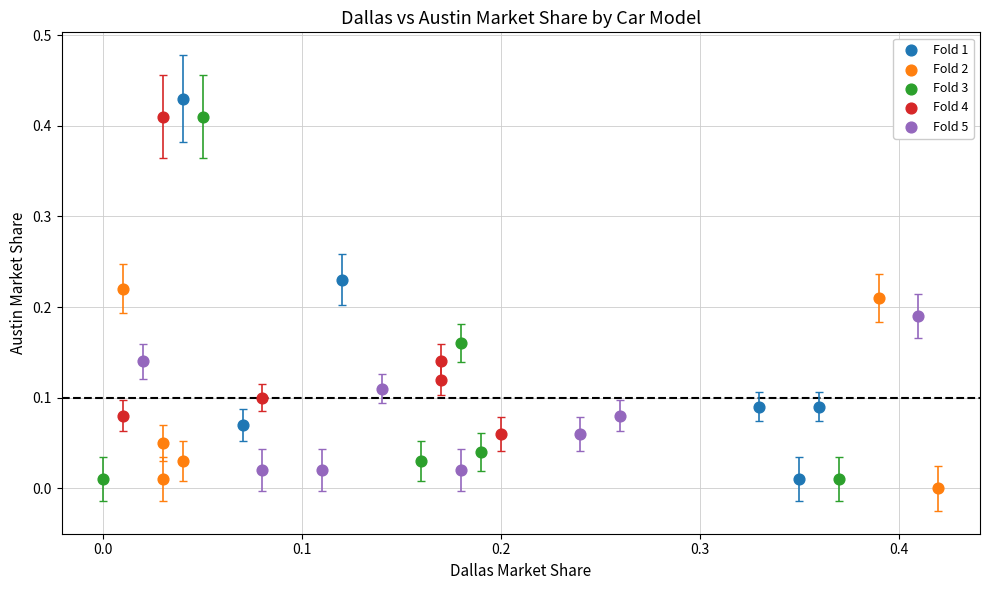

Which series contains the lowest Y value?

Fold 2